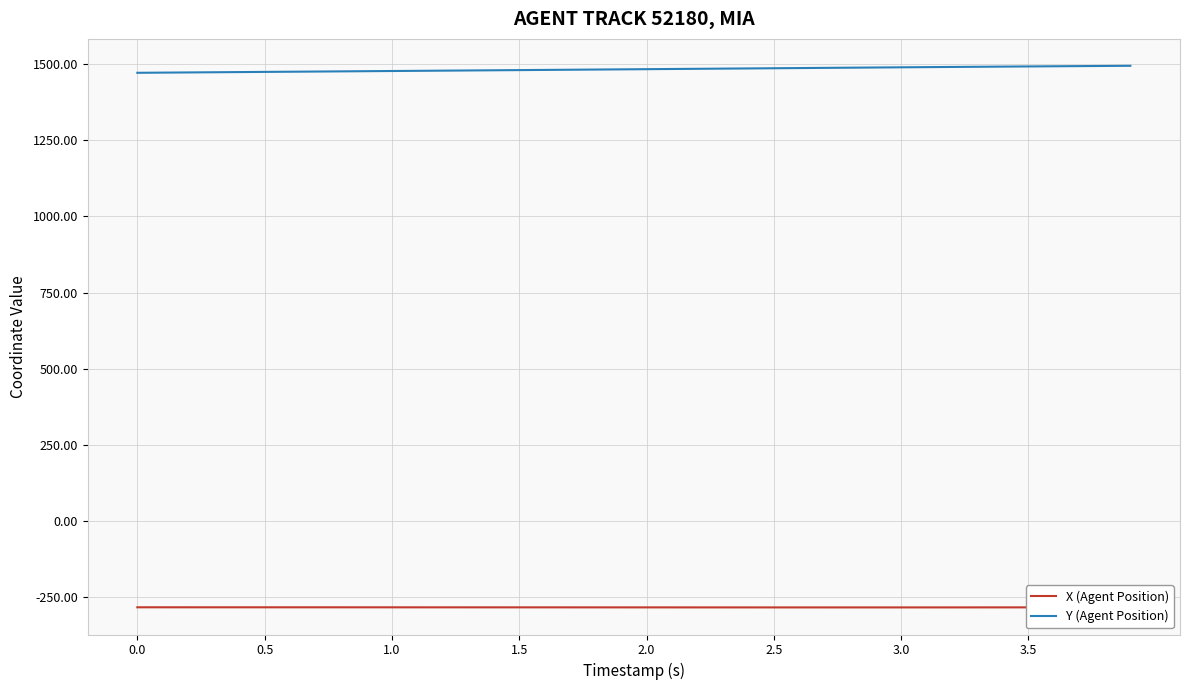

How many data points does each series have?

40